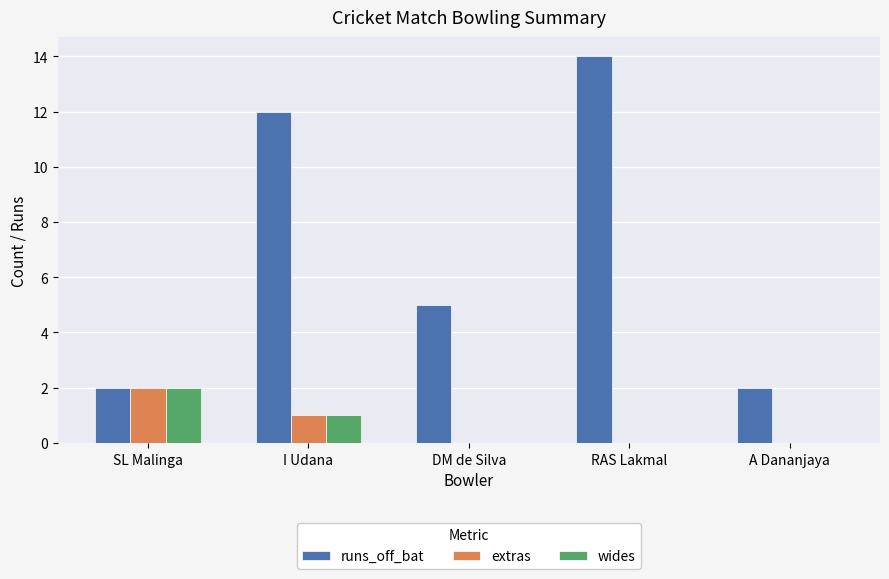

How many groups of bars are there?

5